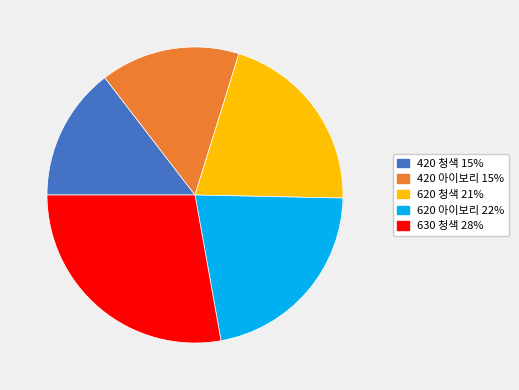

What percentage is the 620 아이보리 slice, to the nearest percent?

22%